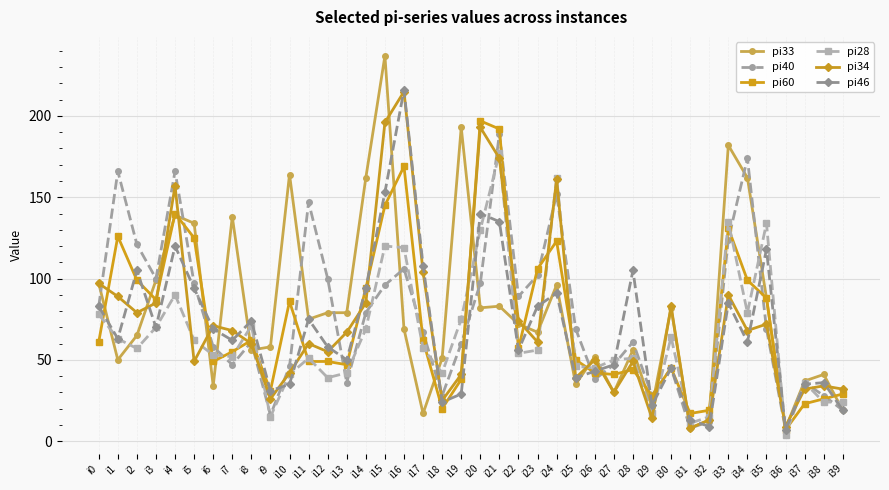

Read the pi28 value at i13, to the nearest 10.

40